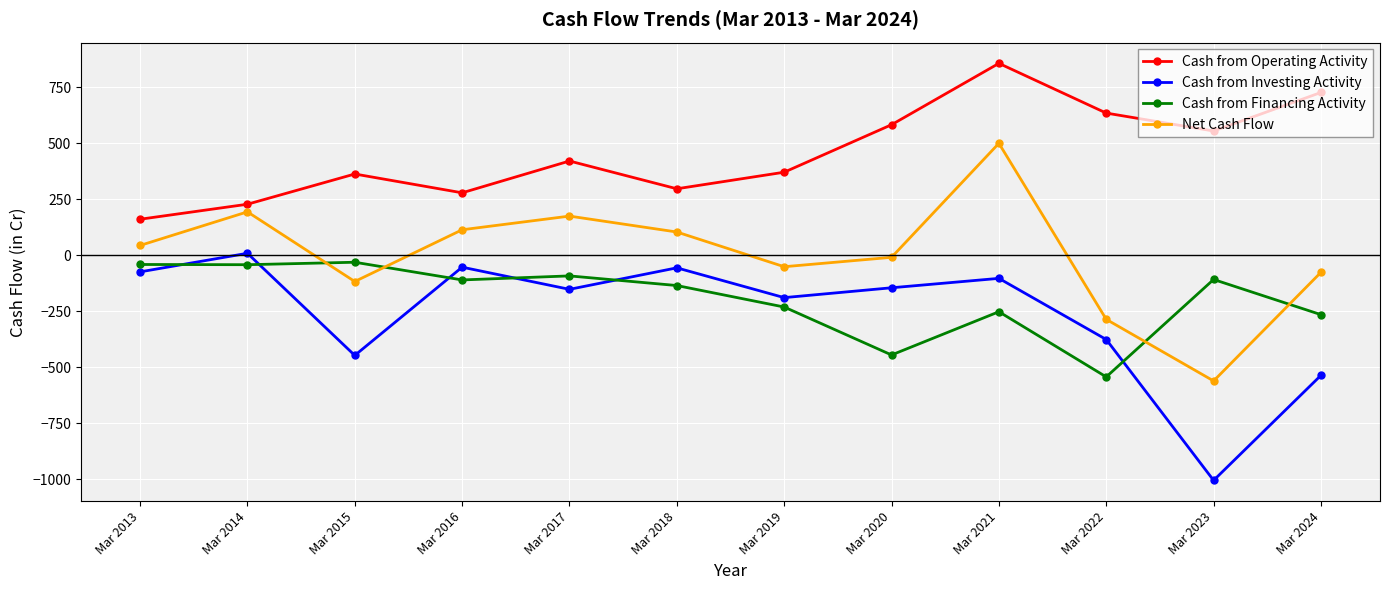

True or false: Net Cash Flow and Cash from Operating Activity cross at least once.

False